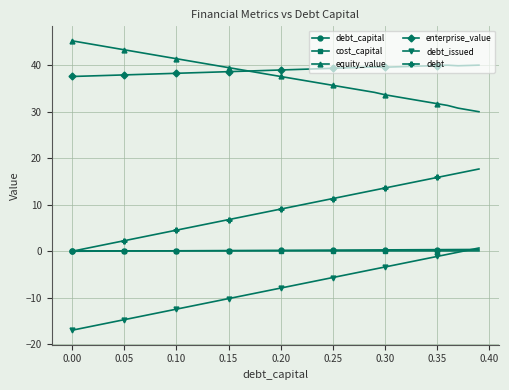

What is the average value of the debt series?

8.9